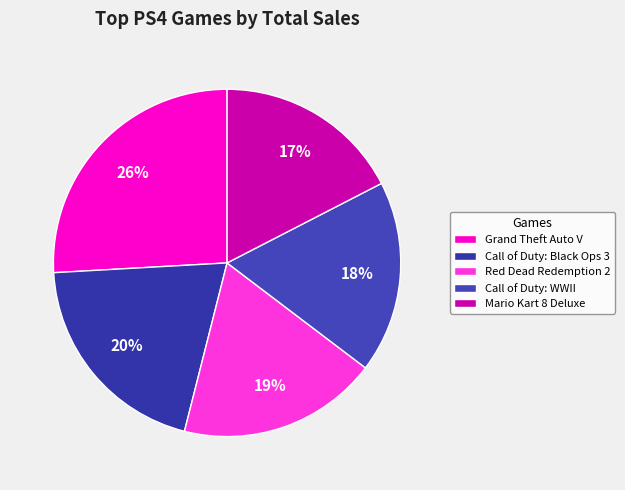

Does Mario Kart 8 Deluxe account for over 50% of the chart?

No